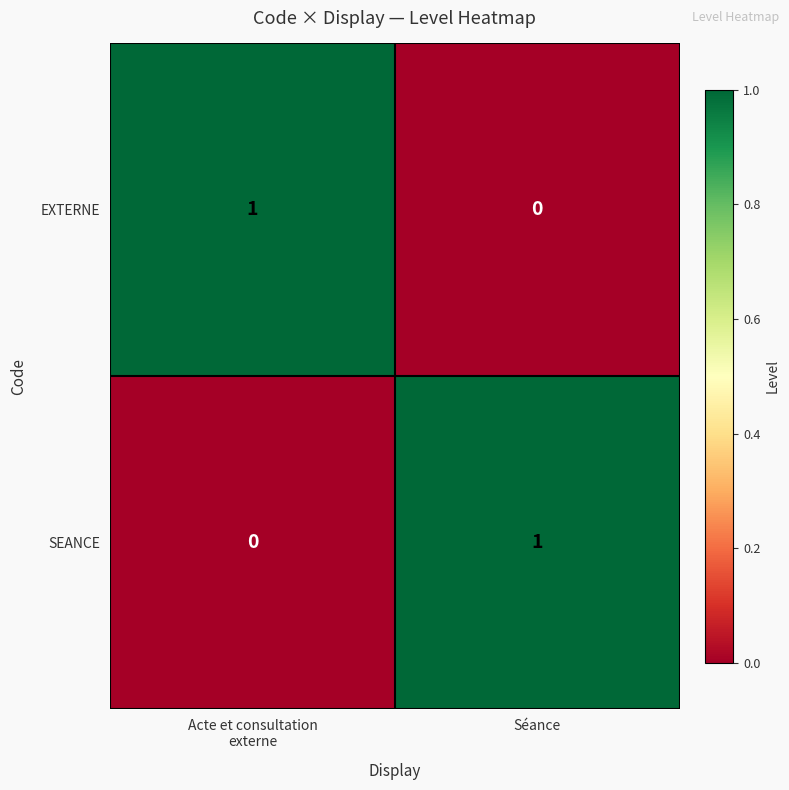

How many categories are shown in the chart?

2